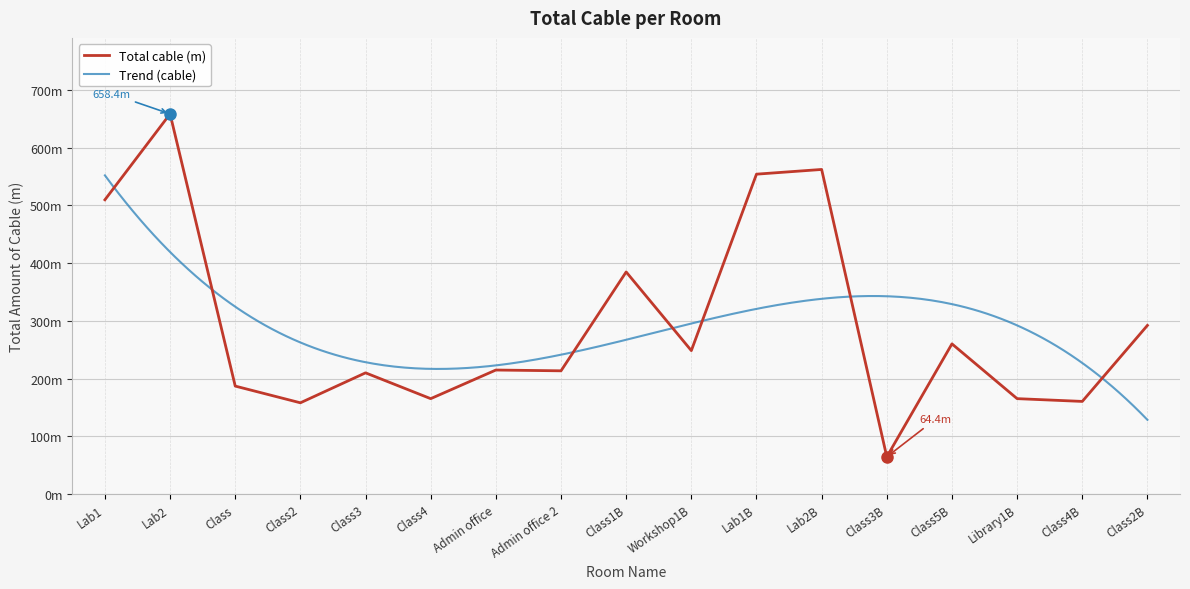

Where is the first local maximum?

Lab2